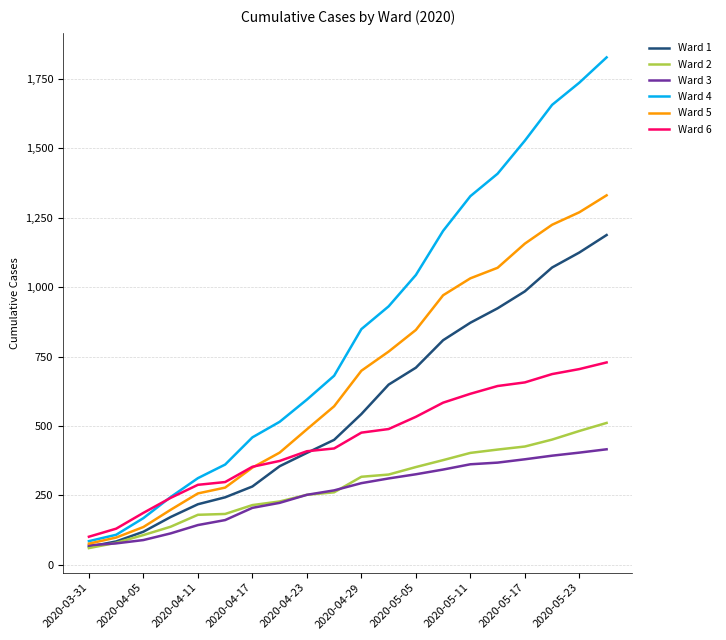

What is the greatest value displayed?

1828